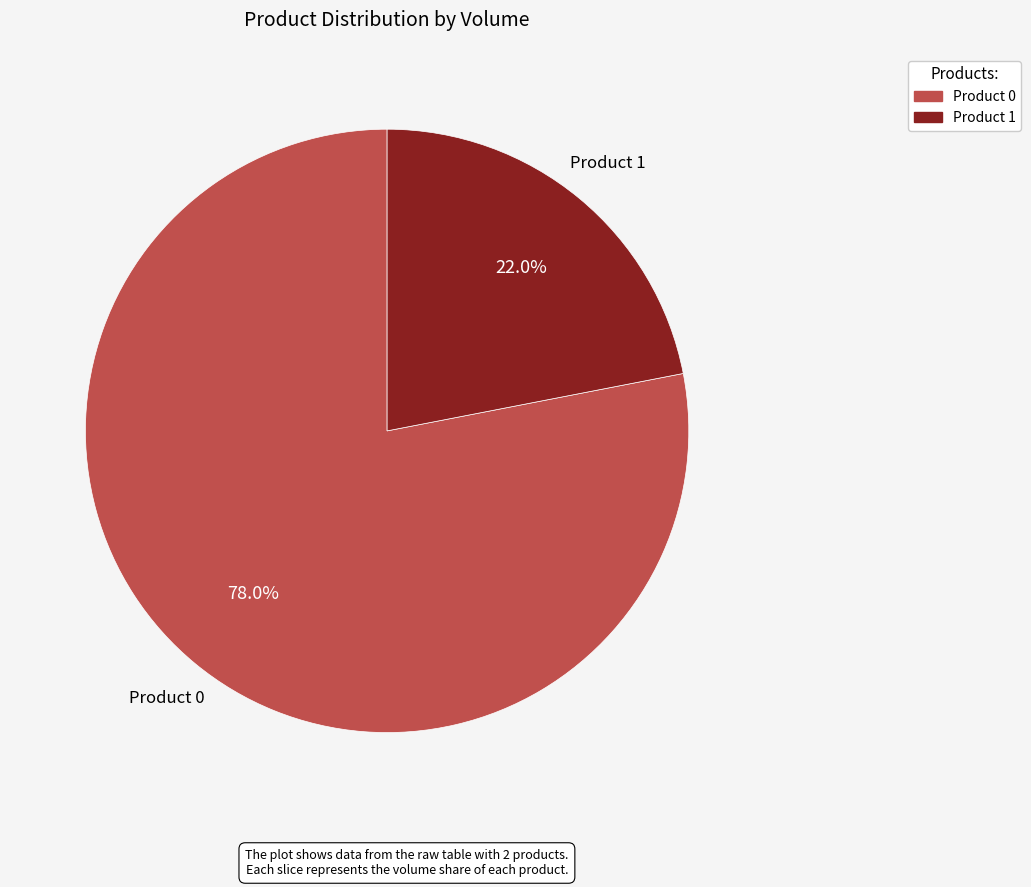

To the nearest percent, what portion does Product 0 represent?

78%